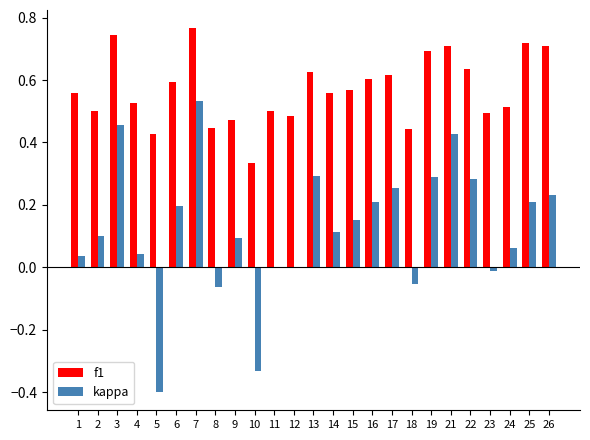

Is it true that kappa equals 0.1 at 14?

True